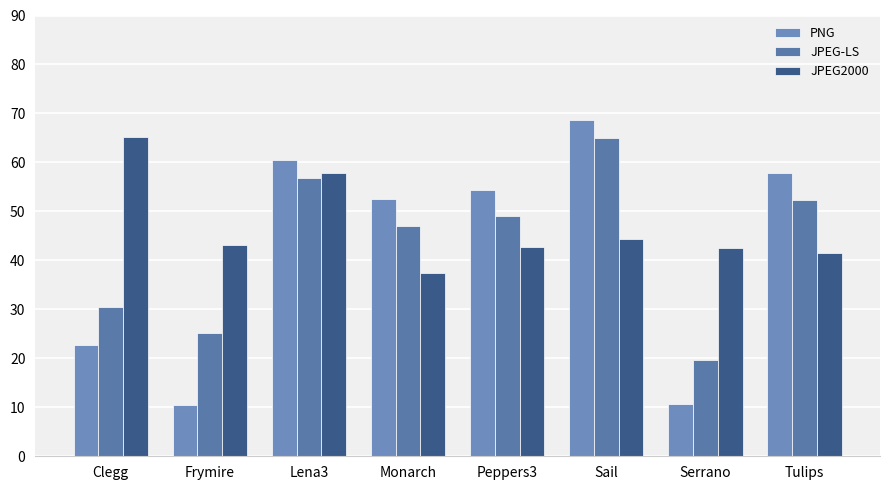

Rank the series at Clegg from lowest to highest value.

PNG, JPEG-LS, JPEG2000